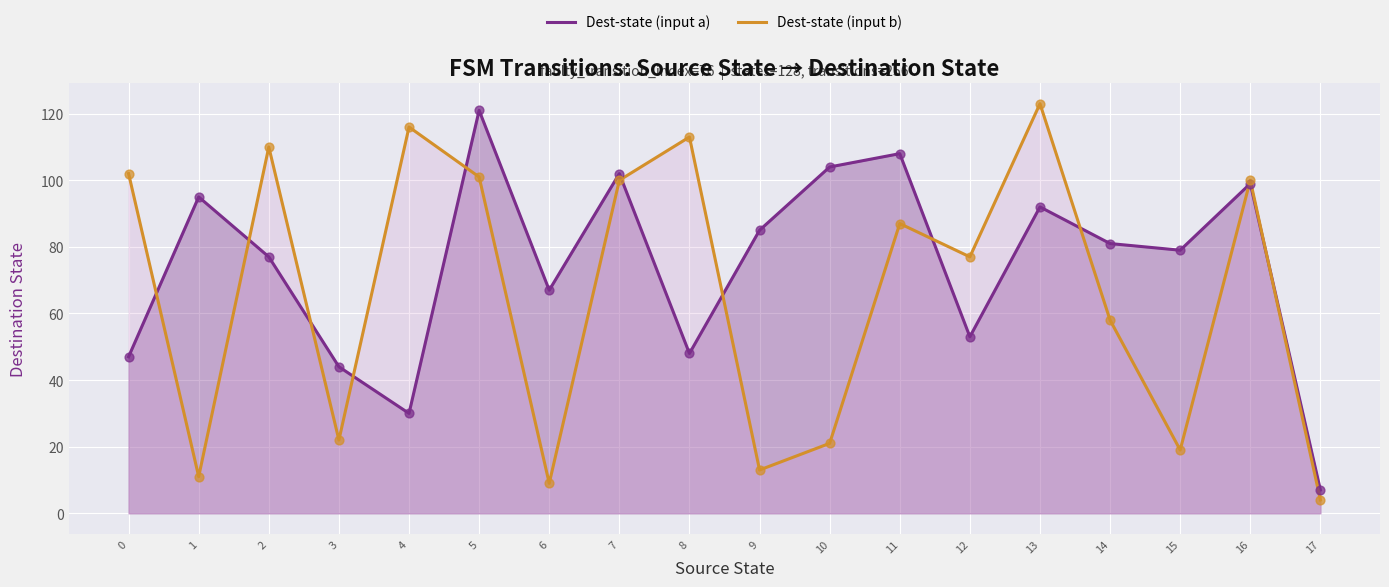

Which series reaches the minimum Y coordinate?

Dest-state (input b)